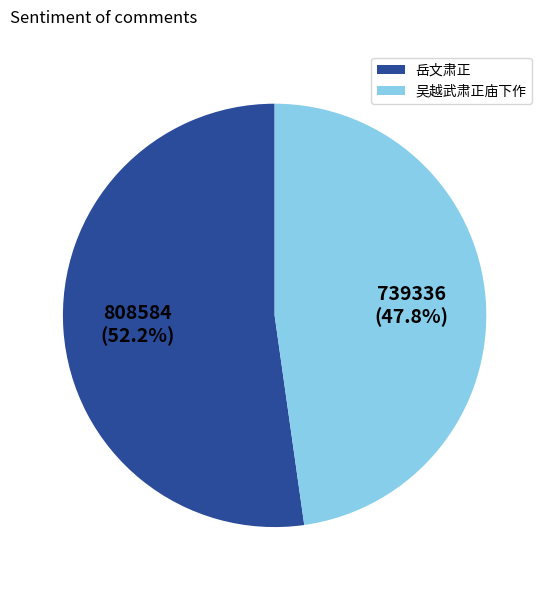

Which slice is the largest?

岳文肃正